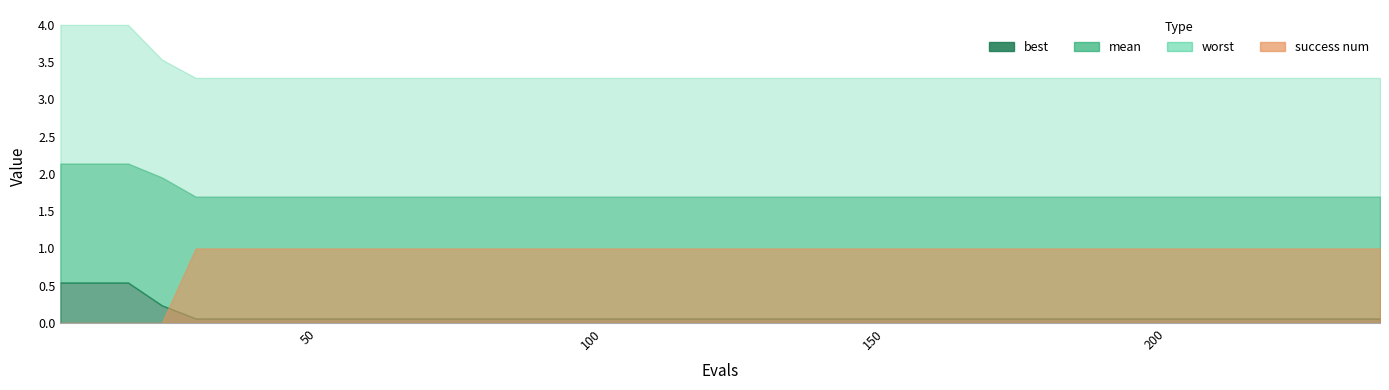

True or false: mean and success_num intersect in this chart.

False